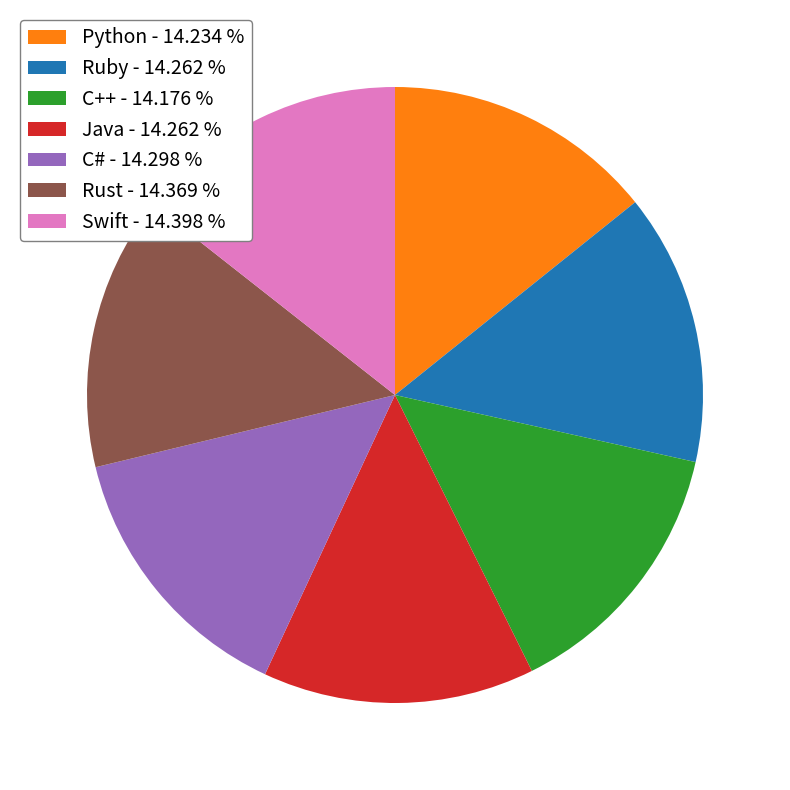

What is the ratio of the value at C++ - 14.176 % to the value at Java - 14.262 %?

1.0